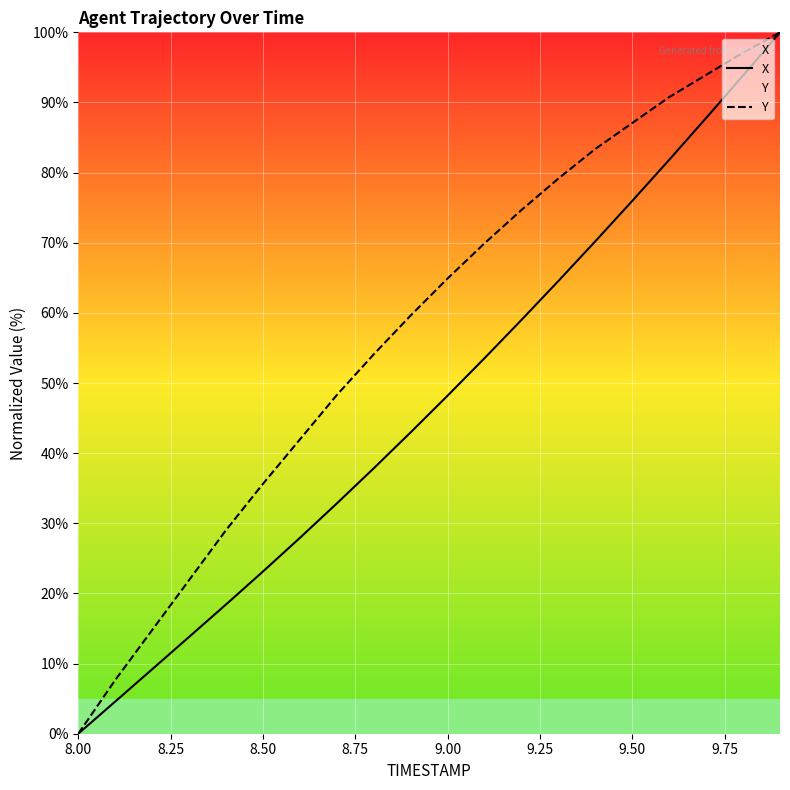

What are all the series names shown in the legend?

X, Y